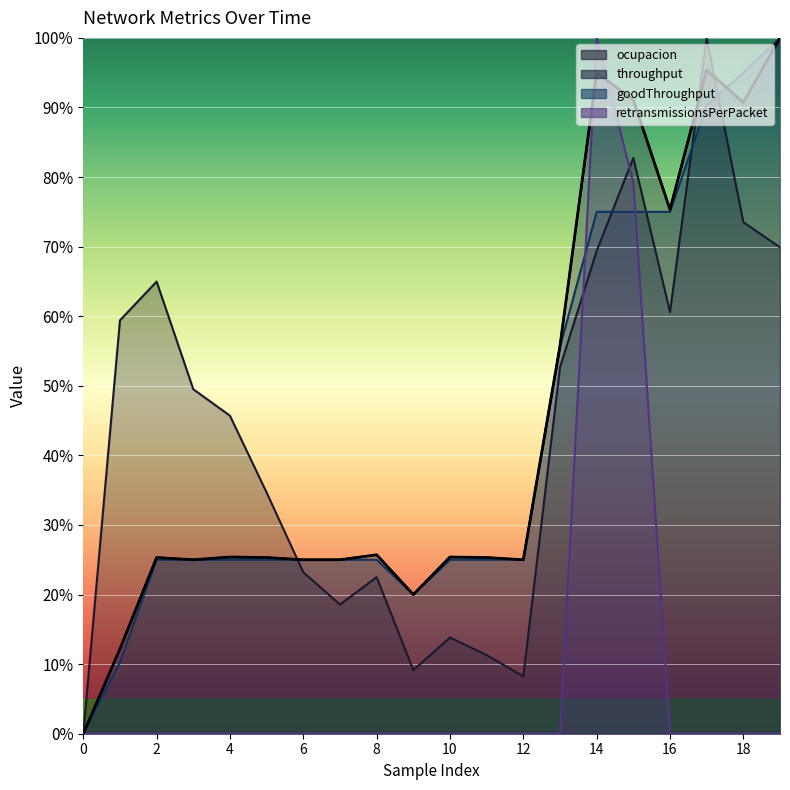

After their last crossing, which series has the higher values: retransmissionsPerPacket or throughput?

throughput